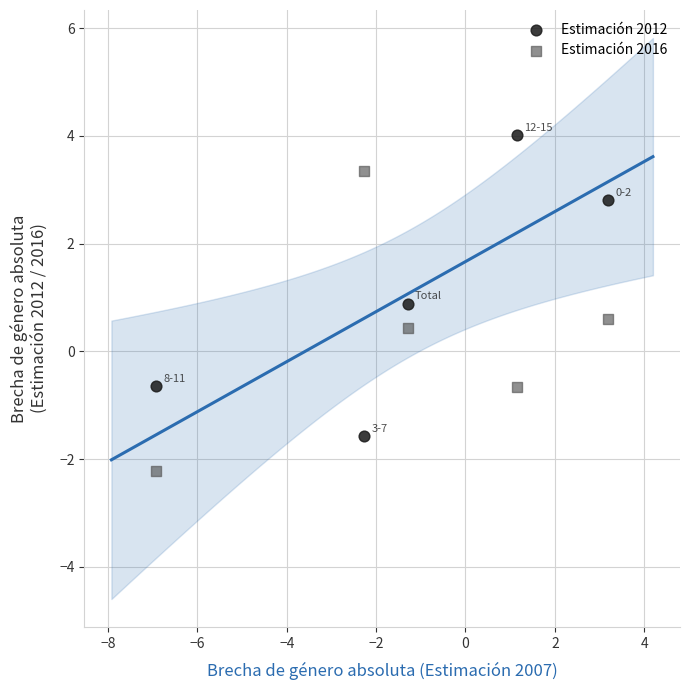

What are all the series names shown in the legend?

Estimación 2012, Estimación 2016